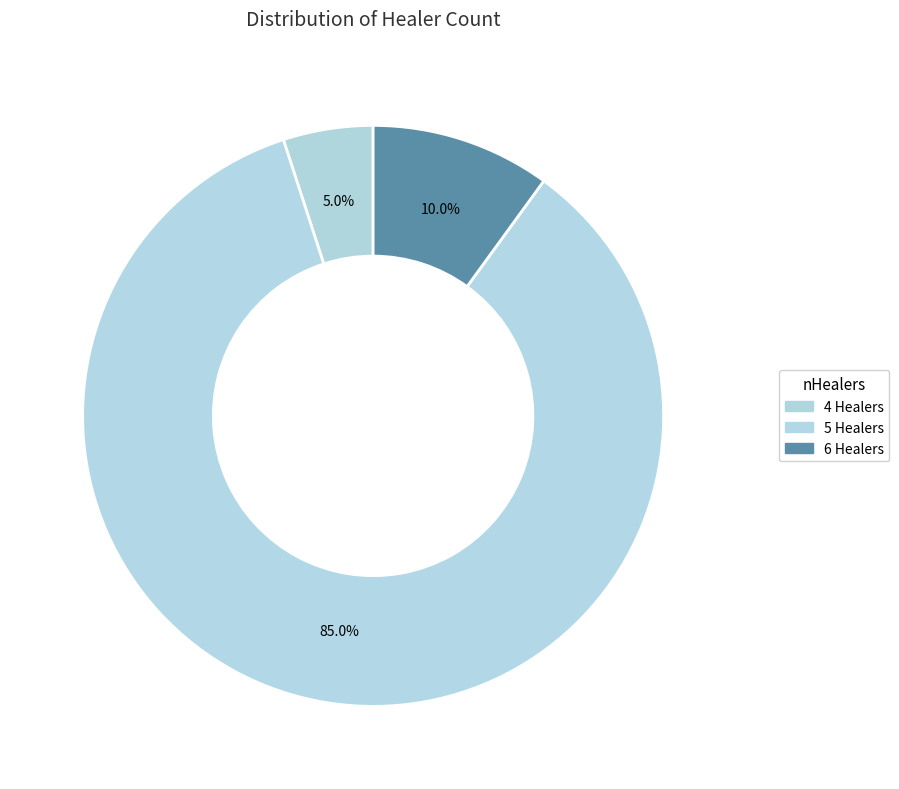

Count the number of slices in the pie.

3